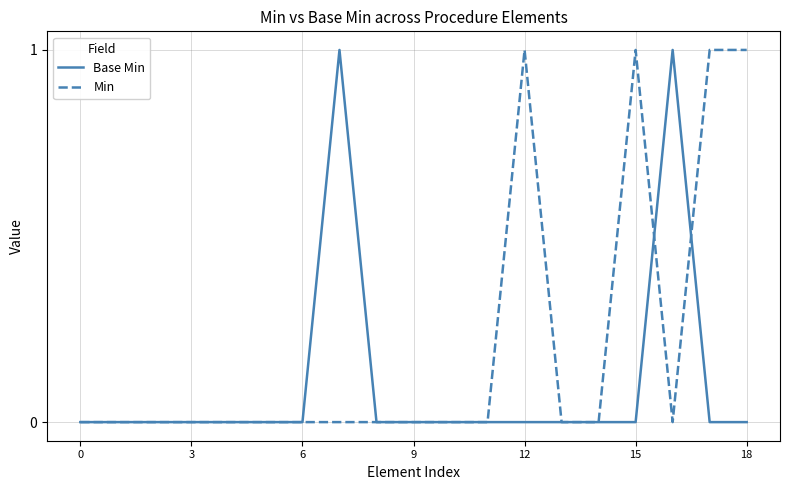

Which series has the largest total across all categories?

Min